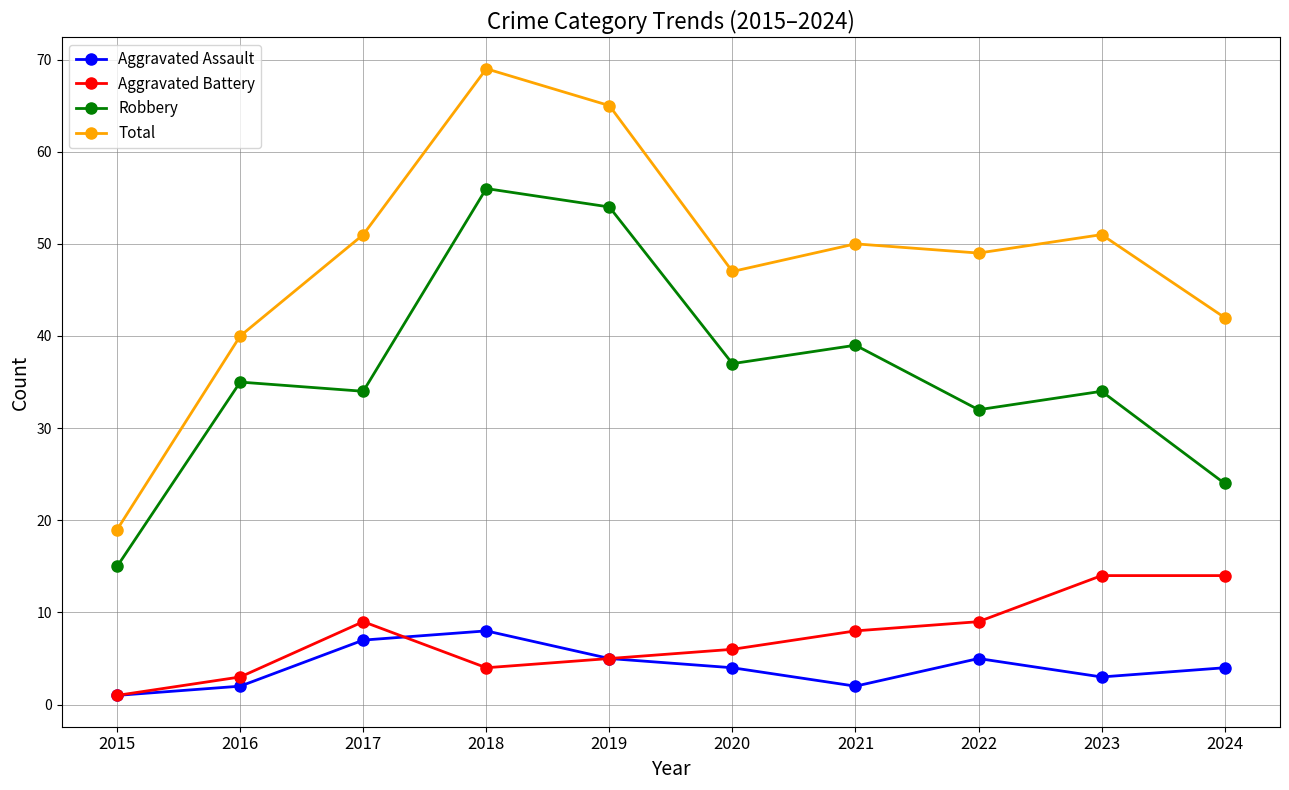

The value of Total at 2020 is 13. True or false?

False